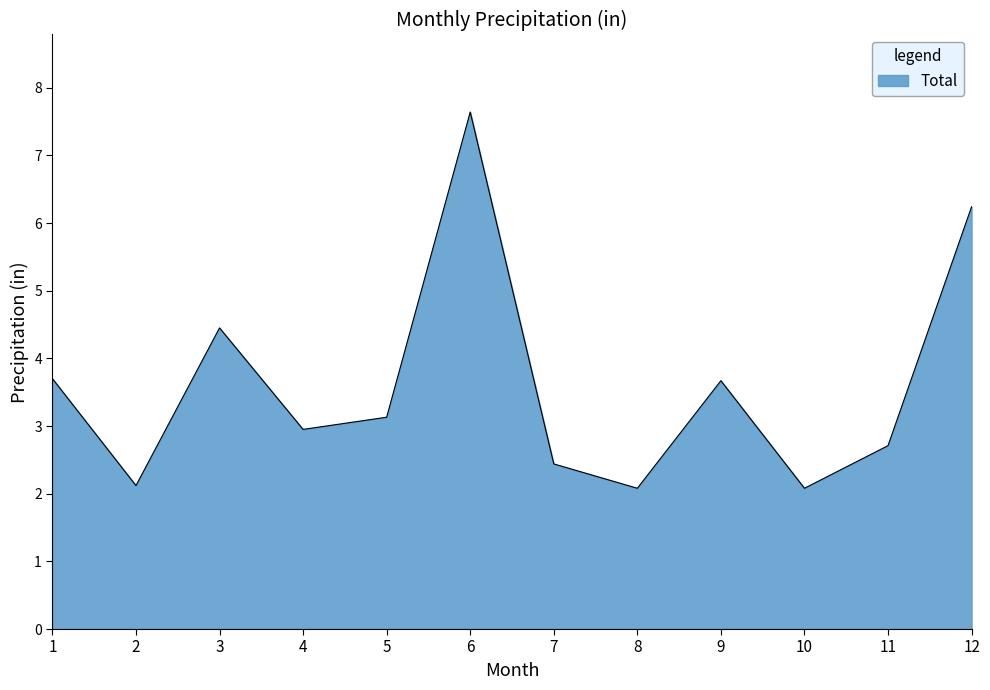

Read the value at 6.

7.6